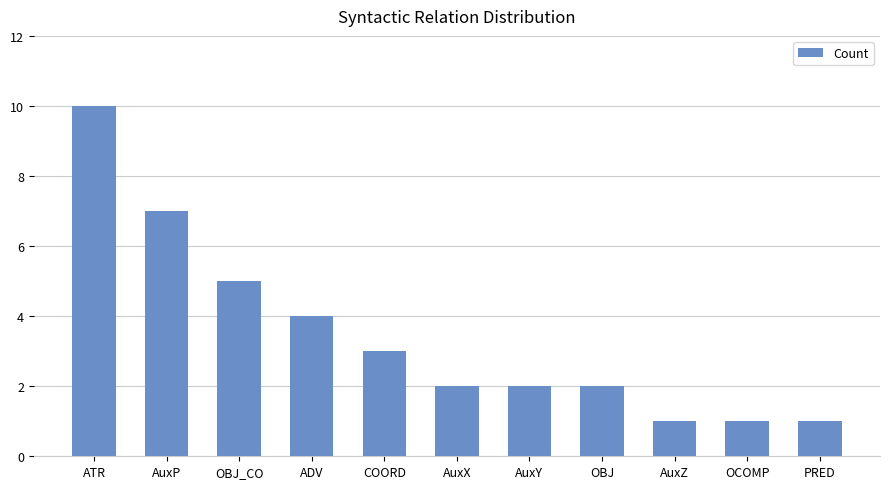

Does the chart contain any negative values?

No